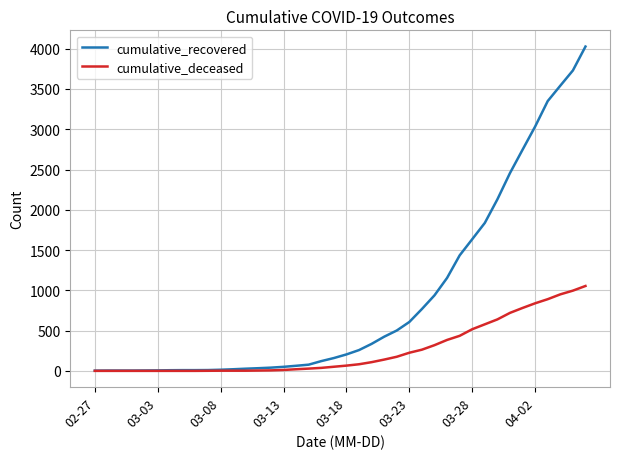

What is the maximum value for cumulative_deceased?

1054